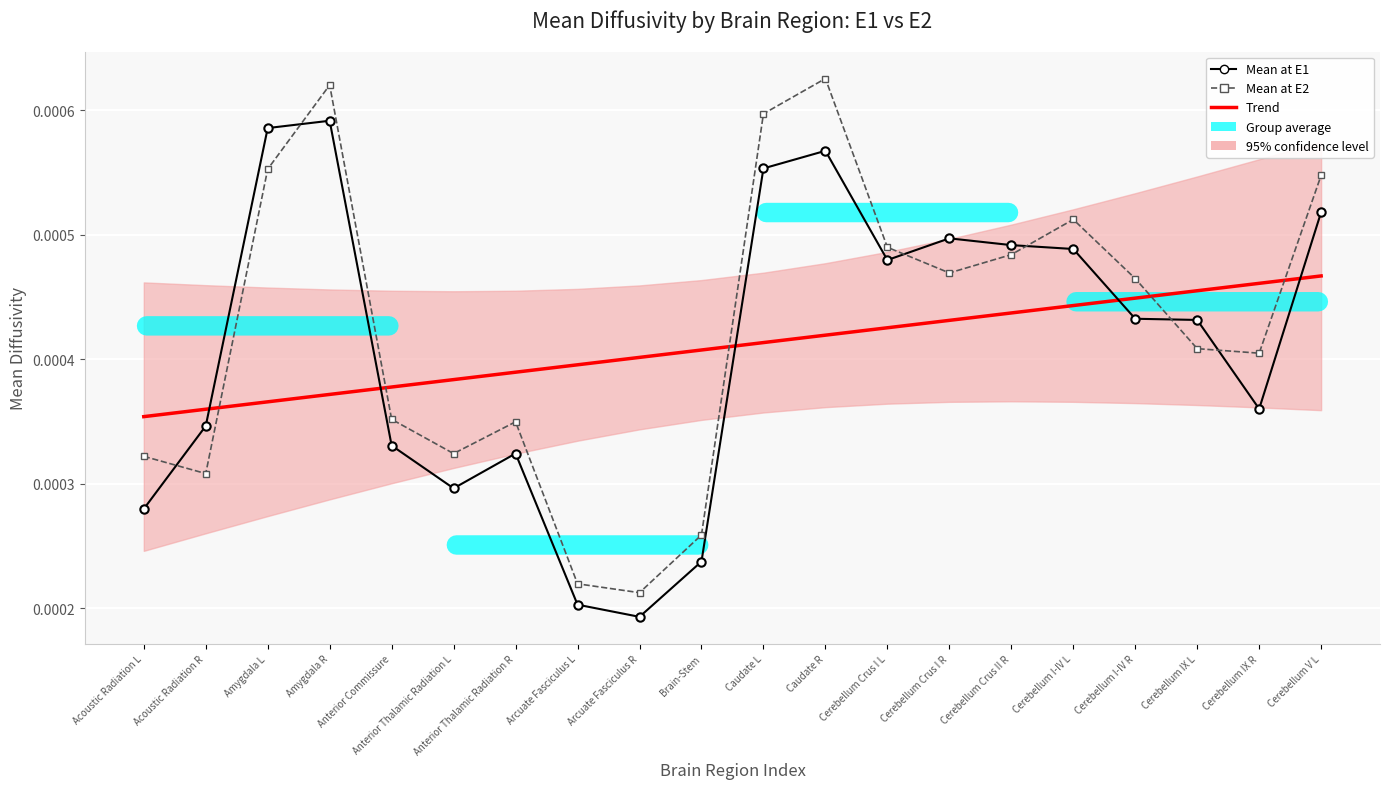

Between Brain-Stem and Cerebellum I-IV R, which series saw the biggest shift?

Mean at E2